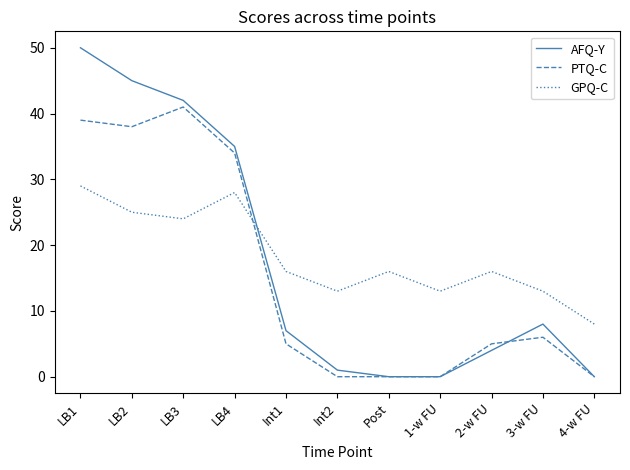

What is the sum of all PTQ-C values?

168